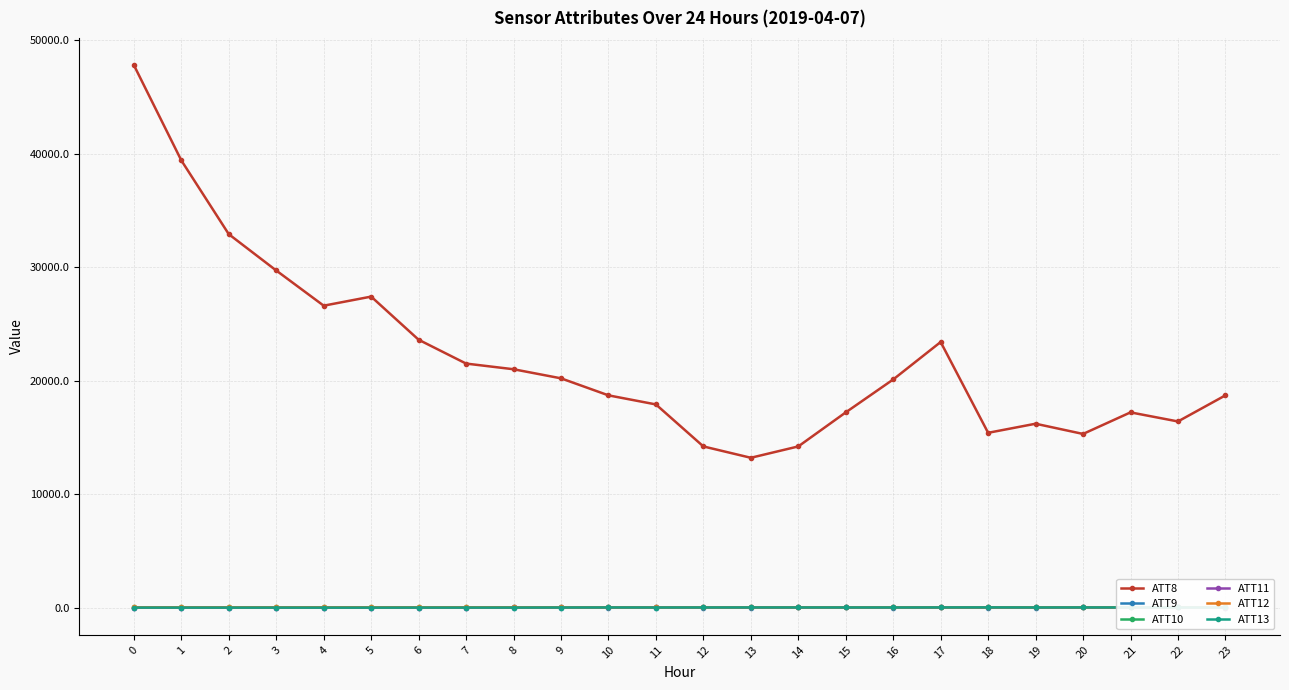

What is the difference between the ATT8 values at 10 and 0?

29100.0